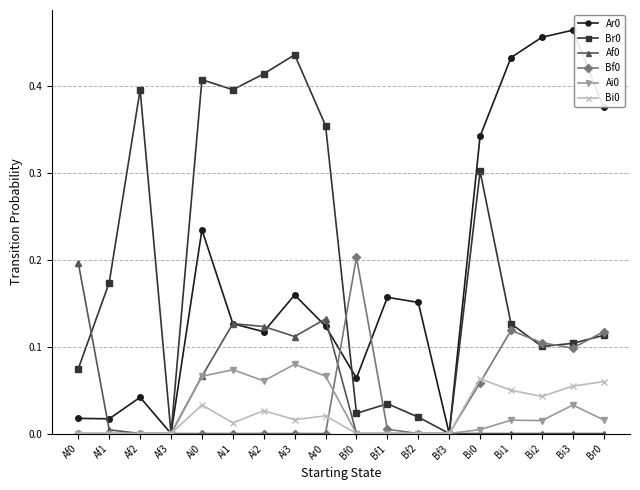

Is the value of Af0 at Ar0 greater than the value of Ai0 at Bf1?

Yes